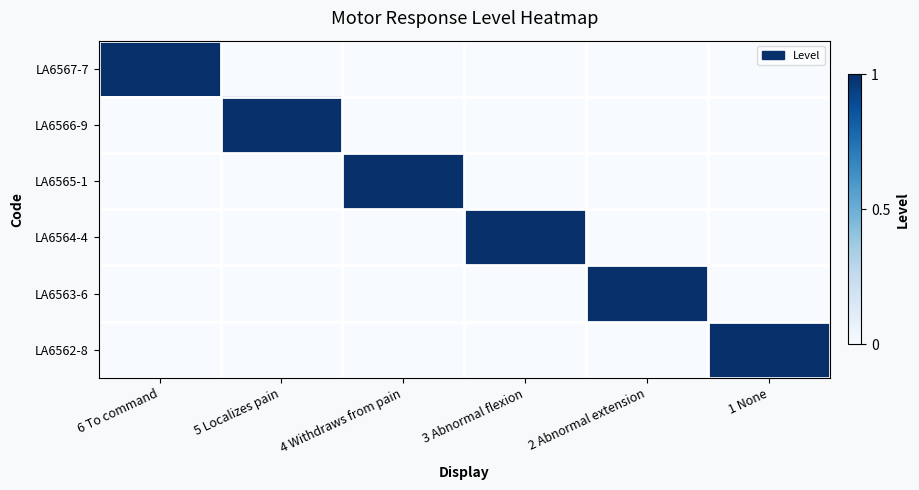

Reading left to right, list all the values displayed in this chart.

LA6567-7: 6 To command=1	5 Localizes pain=0	4 Withdraws from pain=0	3 Abnormal flexion=0	2 Abnormal extension=0	1 None=0
LA6566-9: 6 To command=0	5 Localizes pain=1	4 Withdraws from pain=0	3 Abnormal flexion=0	2 Abnormal extension=0	1 None=0
LA6565-1: 6 To command=0	5 Localizes pain=0	4 Withdraws from pain=1	3 Abnormal flexion=0	2 Abnormal extension=0	1 None=0
LA6564-4: 6 To command=0	5 Localizes pain=0	4 Withdraws from pain=0	3 Abnormal flexion=1	2 Abnormal extension=0	1 None=0
LA6563-6: 6 To command=0	5 Localizes pain=0	4 Withdraws from pain=0	3 Abnormal flexion=0	2 Abnormal extension=1	1 None=0
LA6562-8: 6 To command=0	5 Localizes pain=0	4 Withdraws from pain=0	3 Abnormal flexion=0	2 Abnormal extension=0	1 None=1